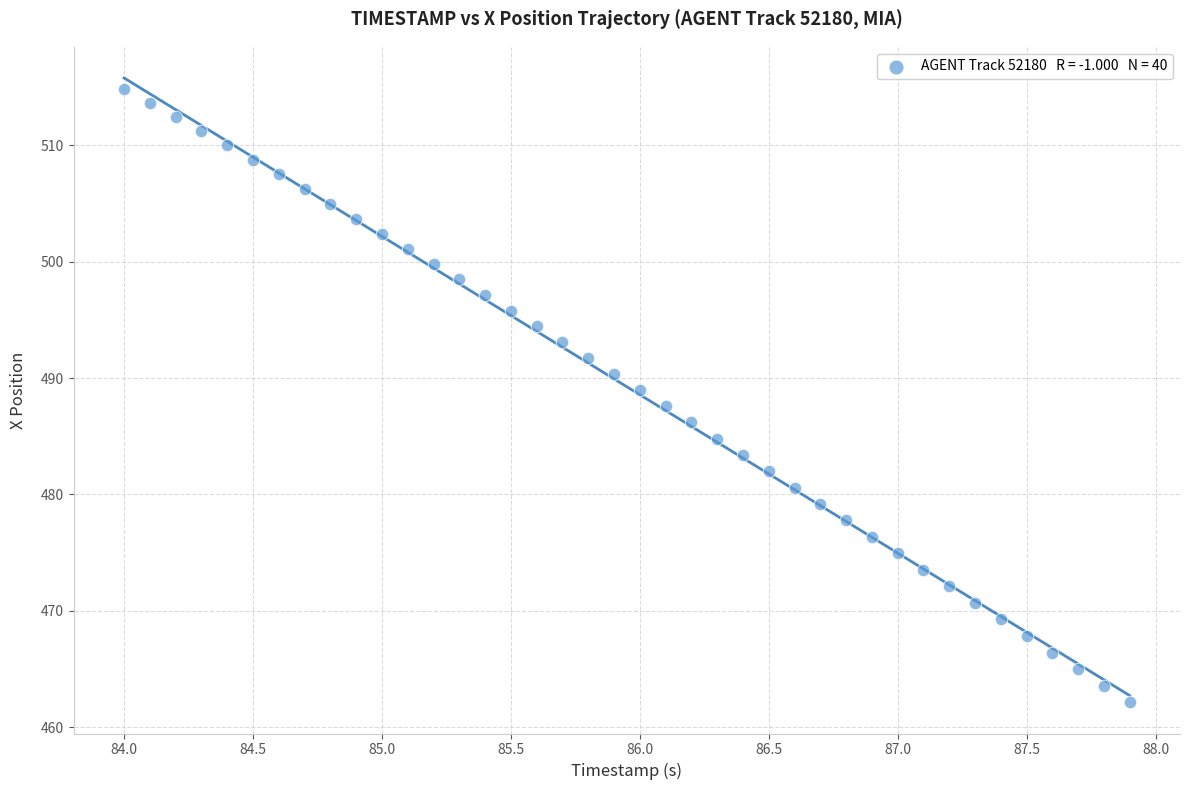

What is the range of Y values (max minus min)?

52.7